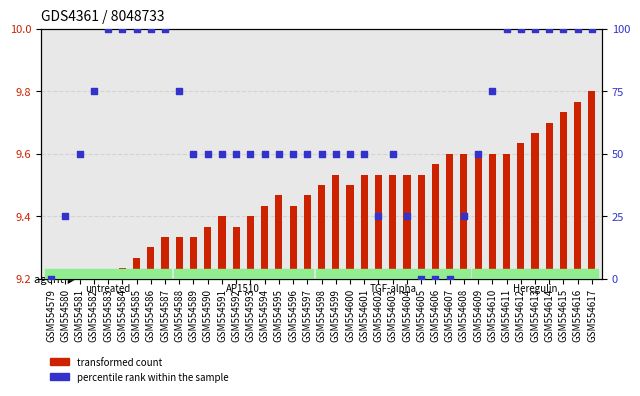

What is the change in value from GSM554602 to GSM554611?

+75